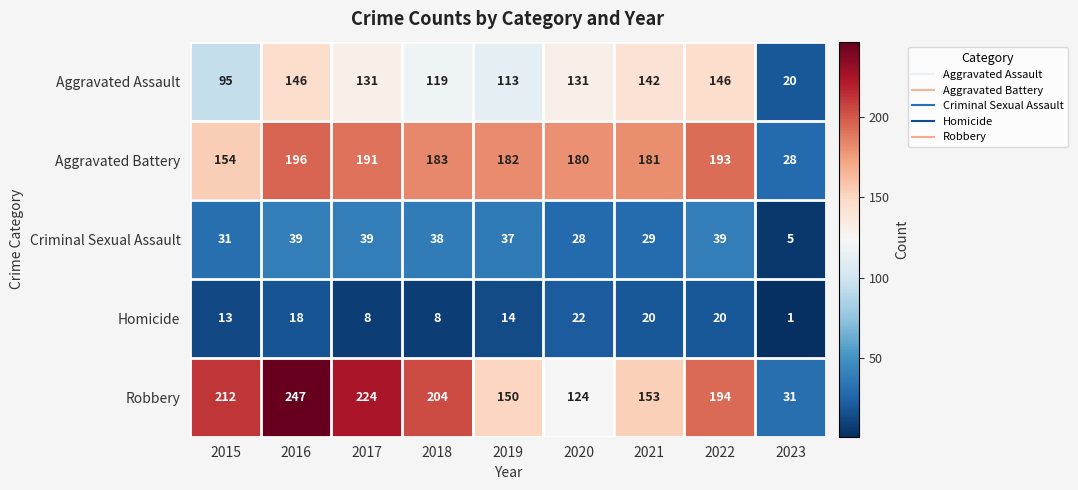

Rank the series at 2020 from lowest to highest value.

Homicide, Criminal Sexual Assault, Robbery, Aggravated Assault, Aggravated Battery